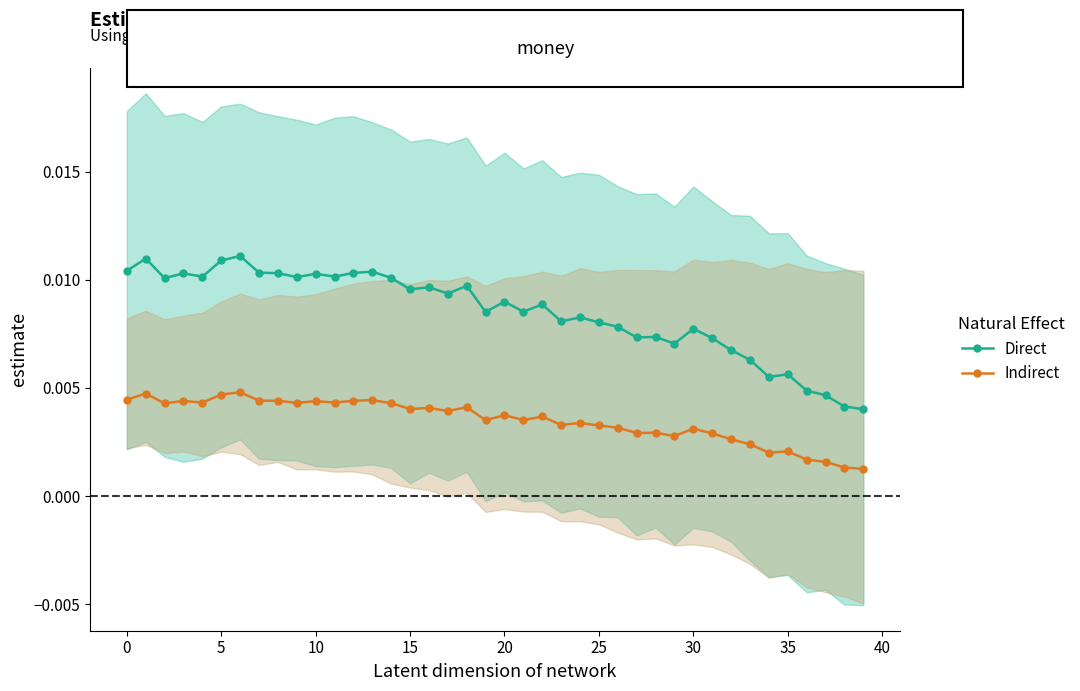

Which category has the lowest value in the Indirect series?

39